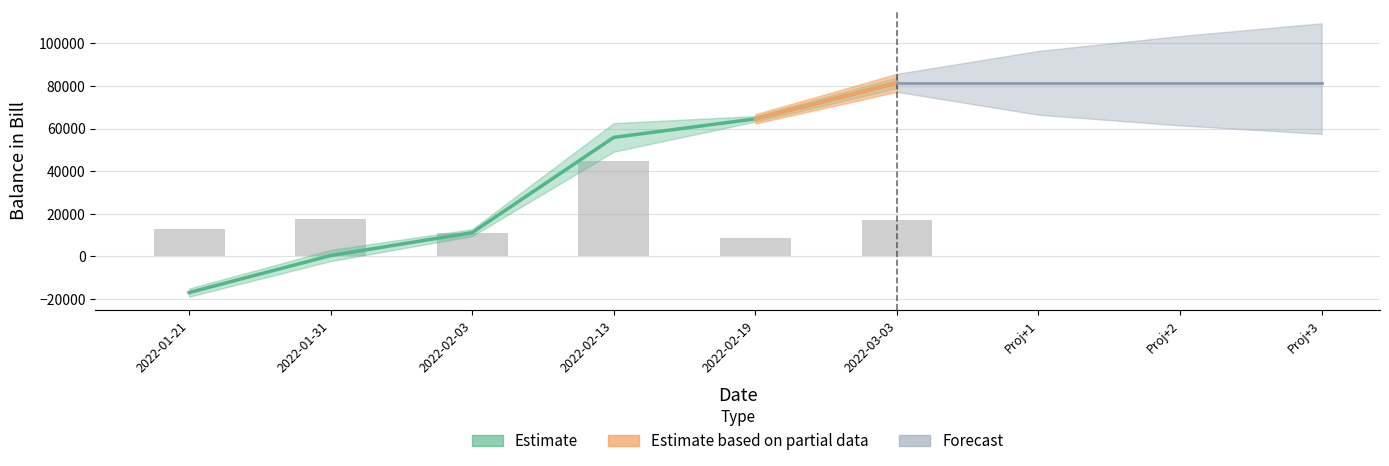

Are the bars grouped side by side (vs. stacked)?

No